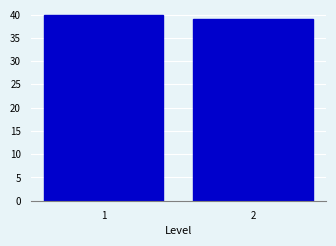

Reading left to right, what are all the values shown in this chart?

1=40	2=39